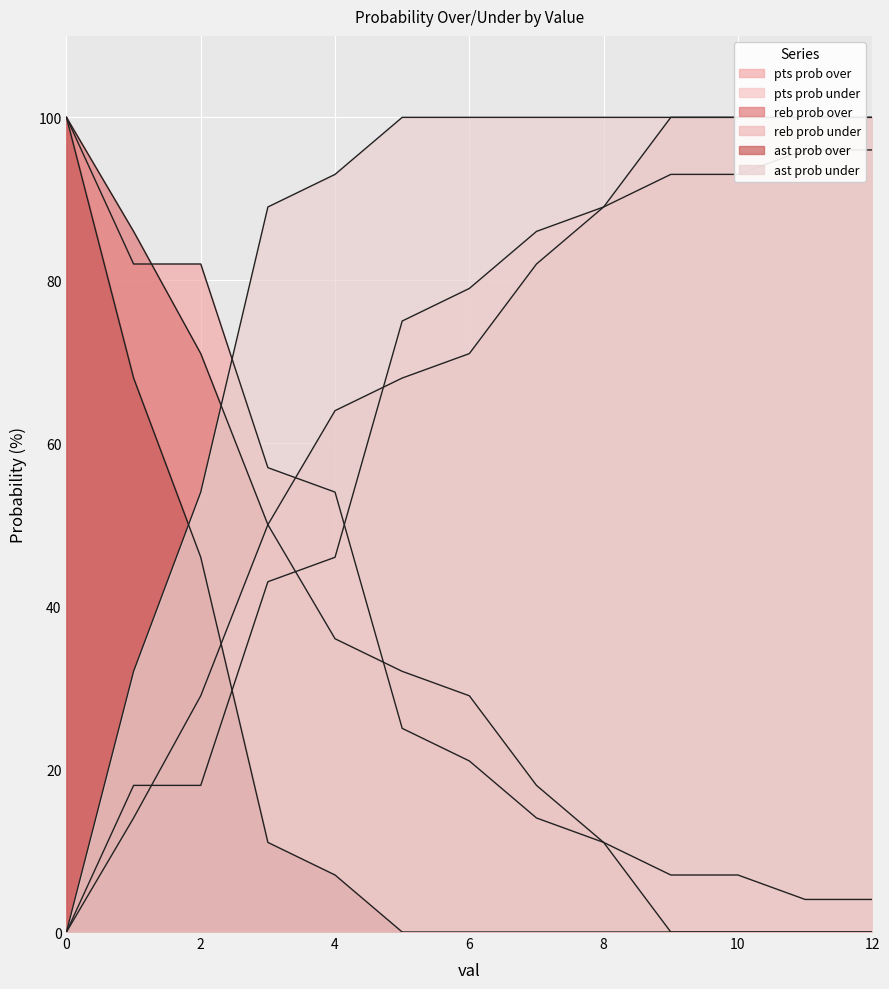

What is the difference between the maximum and minimum values in the pts prob over series?

96